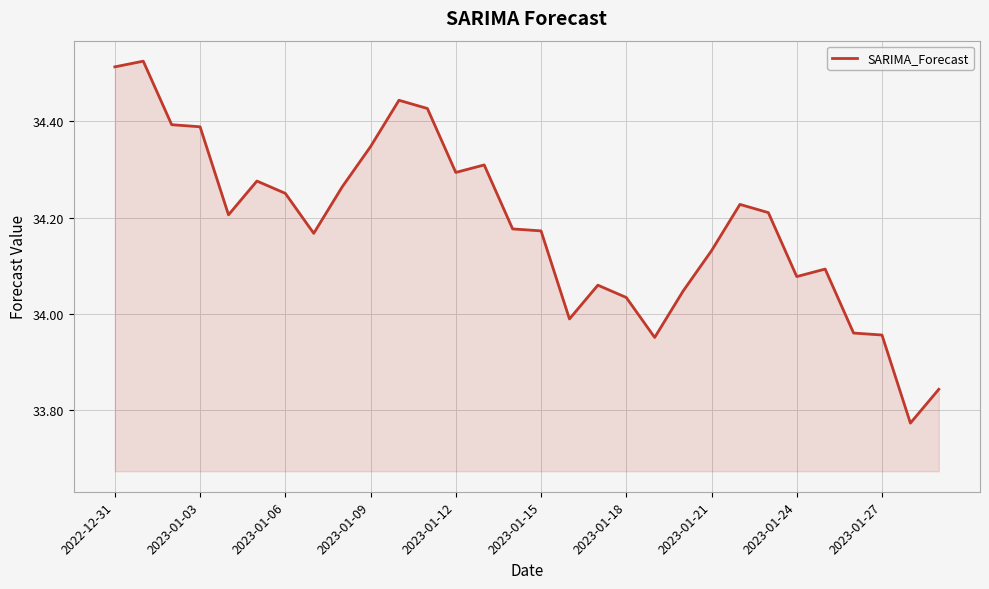

At which label does the data first exceed 34?

2022-12-31